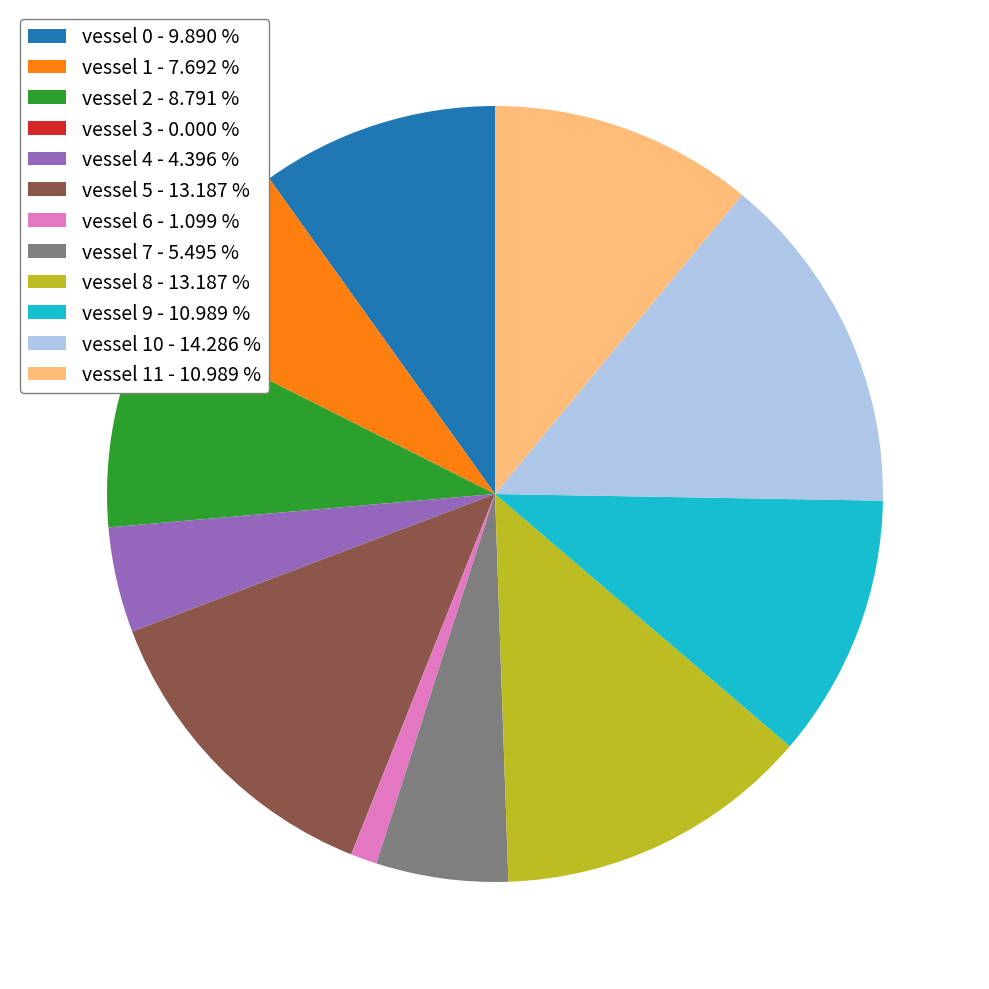

What is the largest slice in the pie chart?

vessel 10 - 14.286 %